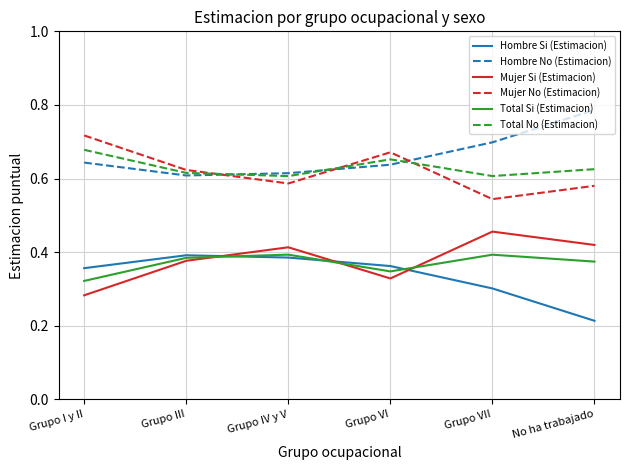

What is the difference between the second highest and minimum values in the Total Si (Estimacion) series?

0.1